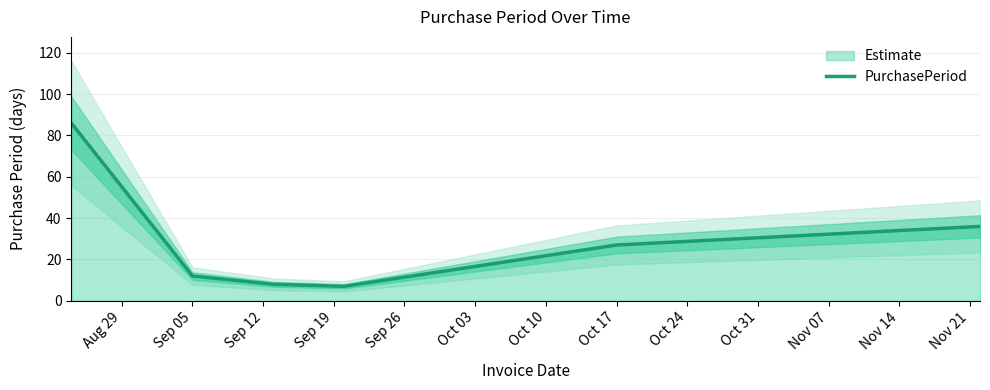

True or false: PurchasePeriod has a value of 27 at Oct 17.

True